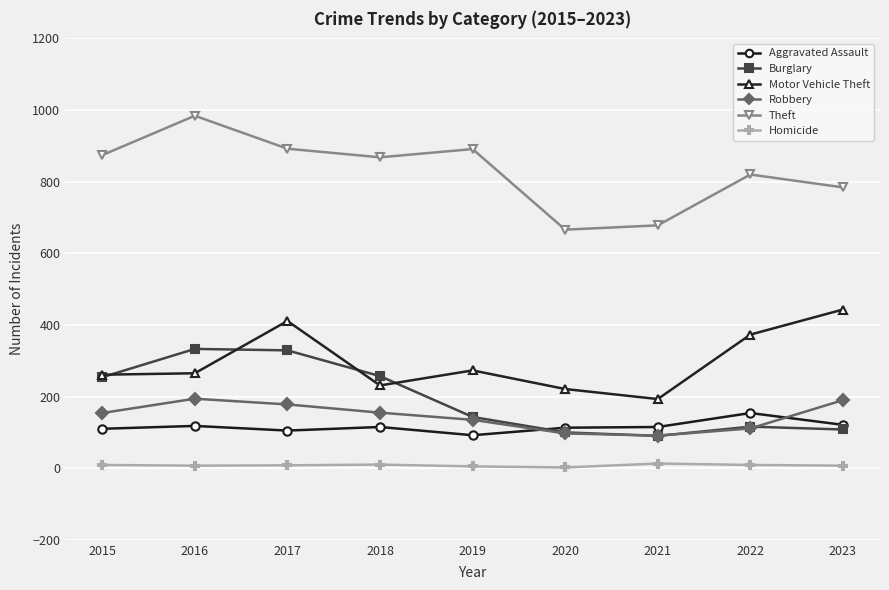

How many intersections are there between Robbery and Aggravated Assault?

2